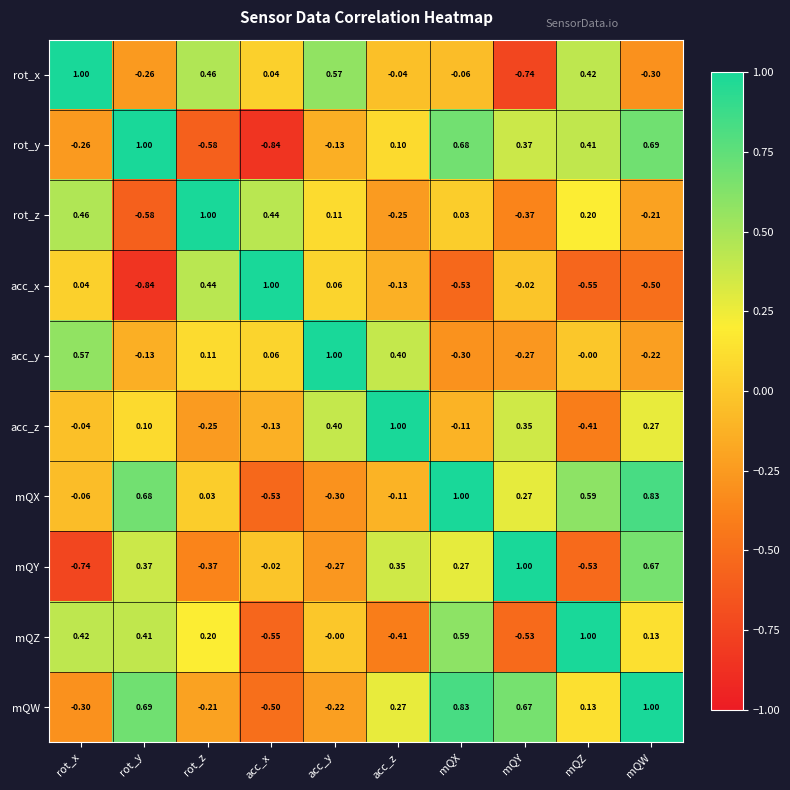

Rank the categories by acc_z value from highest to lowest.

acc_z, acc_y, mQY, mQW, rot_y, rot_x, mQX, acc_x, rot_z, mQZ